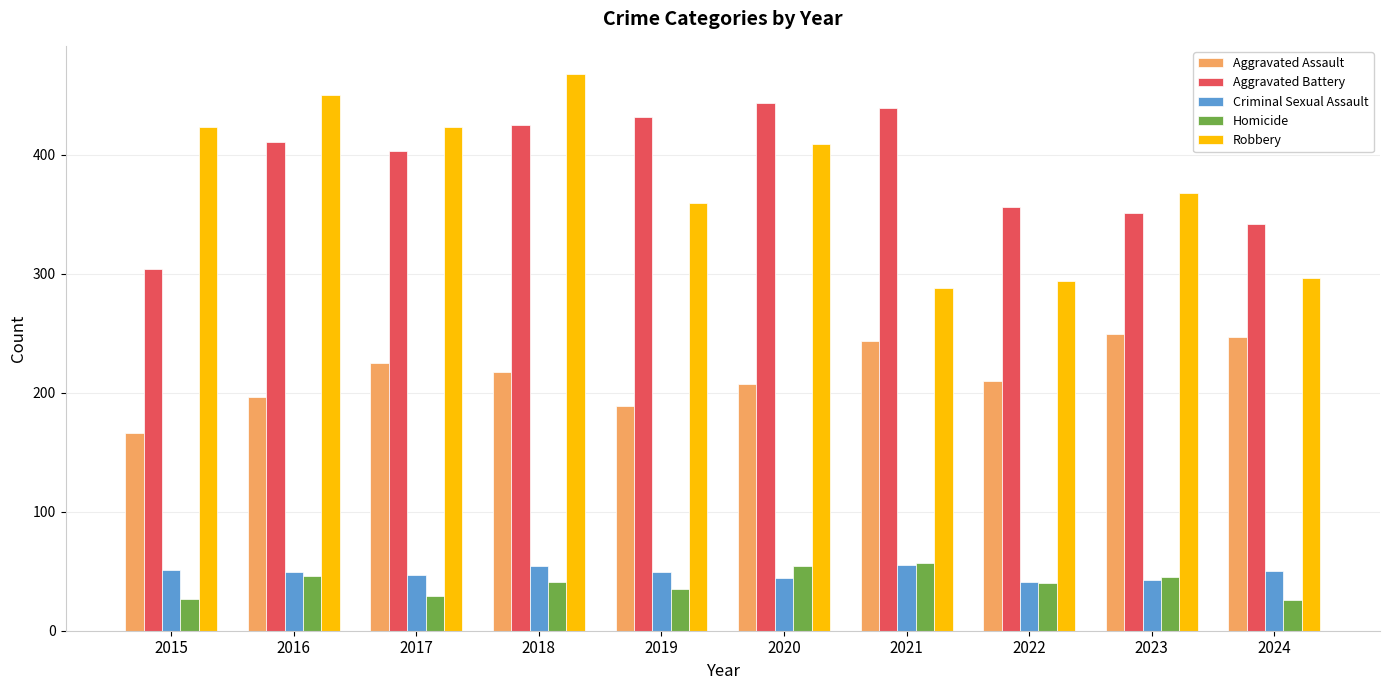

The Homicide series shows 41 at 2018. True or false?

True